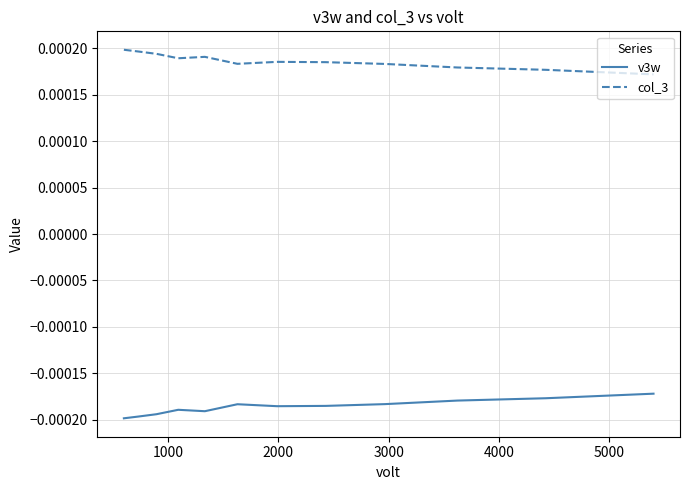

Which series has the largest total across all categories?

col_3